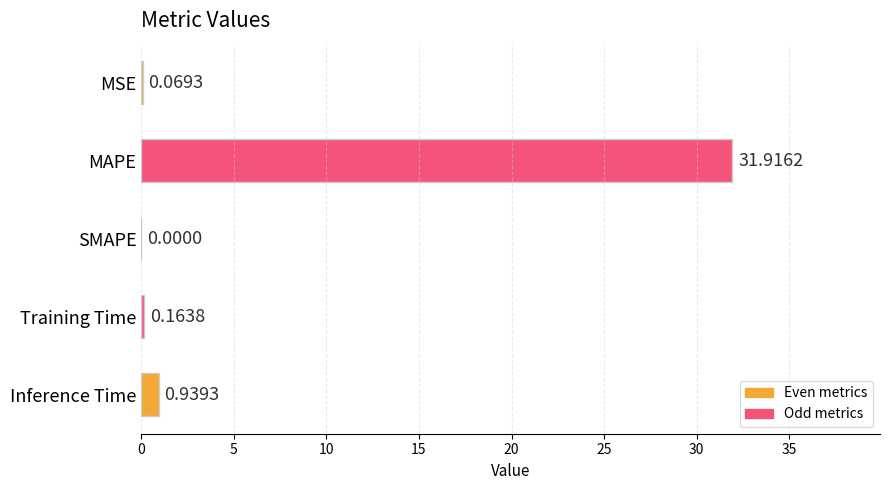

Are the bars horizontal?

Yes